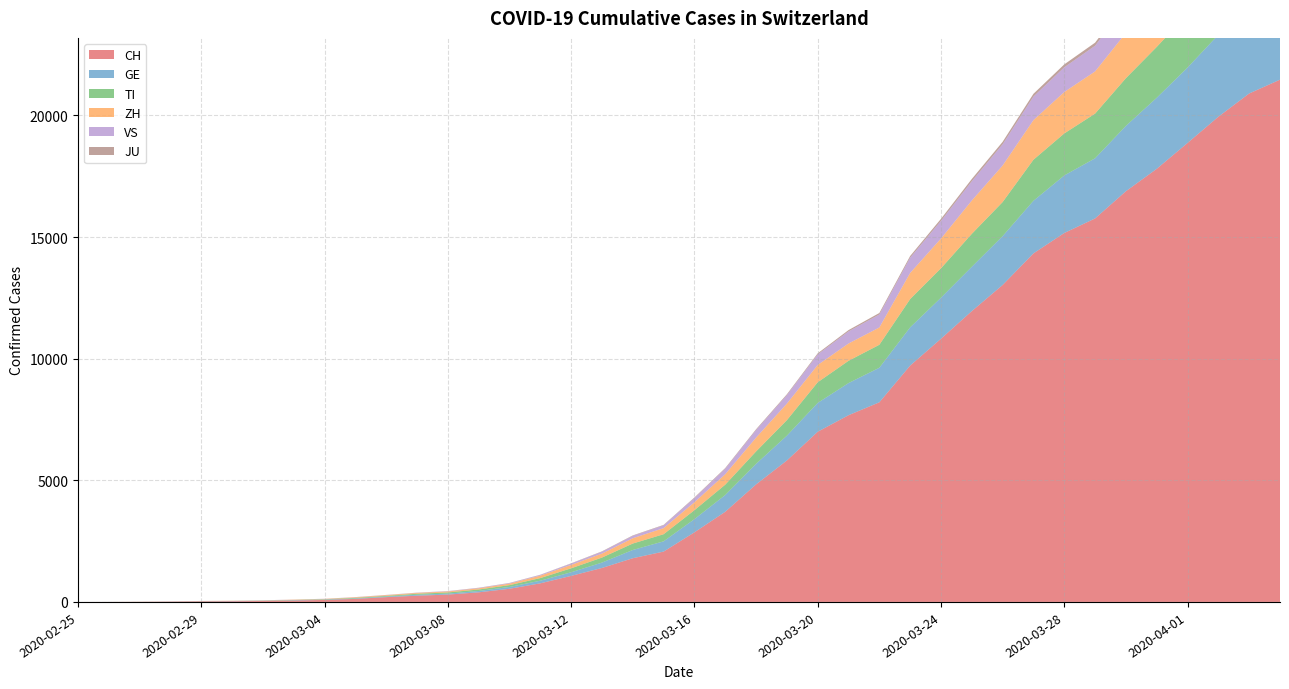

Reading left to right, transcribe all the data shown in this chart.

CH: 2020-02-25=0	2020-02-26=2	2020-02-27=6	2020-02-28=13	2020-02-29=23	2020-03-01=29	2020-03-02=40	2020-03-03=59	2020-03-04=83	2020-03-05=125	2020-03-06=197	2020-03-07=257	2020-03-08=302	2020-03-09=395	2020-03-10=541	2020-03-11=765	2020-03-12=1071	2020-03-13=1397	2020-03-14=1797	2020-03-15=2070	2020-03-16=2862	2020-03-17=3707	2020-03-18=4832	2020-03-19=5816	2020-03-20=6997	2020-03-21=7677	2020-03-22=8208	2020-03-23=9718	2020-03-24=10821	2020-03-25=11957	2020-03-26=13031	2020-03-27=14330	2020-03-28=15169	2020-03-29=15767	2020-03-30=16886	2020-03-31=17807	2020-04-01=18871	2020-04-02=19949	2020-04-03=20905	2020-04-04=21473
GE: 2020-02-25=0	2020-02-26=1	2020-02-27=1	2020-02-28=4	2020-02-29=8	2020-03-01=9	2020-03-02=10	2020-03-03=13	2020-03-04=14	2020-03-05=17	2020-03-06=25	2020-03-07=38	2020-03-08=39	2020-03-09=55	2020-03-10=75	2020-03-11=108	2020-03-12=149	2020-03-13=221	2020-03-14=339	2020-03-15=421	2020-03-16=542	2020-03-17=689	2020-03-18=844	2020-03-19=1020	2020-03-20=1185	2020-03-21=1321	2020-03-22=1420	2020-03-23=1572	2020-03-24=1688	2020-03-25=1823	2020-03-26=2009	2020-03-27=2163	2020-03-28=2366	2020-03-29=2473	2020-03-30=2686	2020-03-31=2922	2020-04-01=3099	2020-04-02=3371	2020-04-03=3560	2020-04-04=3690
TI: 2020-02-25=0	2020-02-26=1	2020-02-27=1	2020-02-28=1	2020-02-29=2	2020-03-01=2	2020-03-02=4	2020-03-03=8	2020-03-04=13	2020-03-05=25	2020-03-06=28	2020-03-07=41	2020-03-08=49	2020-03-09=61	2020-03-10=75	2020-03-11=108	2020-03-12=163	2020-03-13=206	2020-03-14=265	2020-03-15=293	2020-03-16=368	2020-03-17=426	2020-03-18=511	2020-03-19=638	2020-03-20=849	2020-03-21=916	2020-03-22=945	2020-03-23=1162	2020-03-24=1209	2020-03-25=1354	2020-03-26=1401	2020-03-27=1688	2020-03-28=1727	2020-03-29=1837	2020-03-30=1962	2020-03-31=2091	2020-04-01=2195	2020-04-02=2271	2020-04-03=2377	2020-04-04=2442
ZH: 2020-02-25=0	2020-02-26=0	2020-02-27=2	2020-02-28=2	2020-02-29=6	2020-03-01=7	2020-03-02=10	2020-03-03=13	2020-03-04=15	2020-03-05=23	2020-03-06=29	2020-03-07=34	2020-03-08=40	2020-03-09=49	2020-03-10=62	2020-03-11=101	2020-03-12=140	2020-03-13=163	2020-03-14=218	2020-03-15=250	2020-03-16=326	2020-03-17=429	2020-03-18=568	2020-03-19=679	2020-03-20=711	2020-03-21=711	2020-03-22=711	2020-03-23=1075	2020-03-24=1223	2020-03-25=1370	2020-03-26=1502	2020-03-27=1629	2020-03-28=1703	2020-03-29=1735	2020-03-30=1861	2020-03-31=1952	2020-04-01=2141	2020-04-02=2305	2020-04-03=2433	2020-04-04=2466
VS: 2020-02-25=0	2020-02-26=0	2020-02-27=0	2020-02-28=1	2020-02-29=1	2020-03-01=2	2020-03-02=3	2020-03-03=3	2020-03-04=4	2020-03-05=5	2020-03-06=6	2020-03-07=7	2020-03-08=12	2020-03-09=17	2020-03-10=22	2020-03-11=30	2020-03-12=53	2020-03-13=76	2020-03-14=98	2020-03-15=115	2020-03-16=172	2020-03-17=225	2020-03-18=312	2020-03-19=349	2020-03-20=436	2020-03-21=498	2020-03-22=535	2020-03-23=628	2020-03-24=728	2020-03-25=793	2020-03-26=874	2020-03-27=968	2020-03-28=1017	2020-03-29=1055	2020-03-30=1144	2020-03-31=1211	2020-04-01=1282	2020-04-02=1334	2020-04-03=1383	2020-04-04=1416
JU: 2020-02-25=0	2020-02-26=0	2020-02-27=1	2020-02-28=1	2020-02-29=1	2020-03-01=1	2020-03-02=1	2020-03-03=2	2020-03-04=2	2020-03-05=4	2020-03-06=4	2020-03-07=5	2020-03-08=5	2020-03-09=7	2020-03-10=7	2020-03-11=7	2020-03-12=12	2020-03-13=17	2020-03-14=18	2020-03-15=19	2020-03-16=25	2020-03-17=29	2020-03-18=32	2020-03-19=36	2020-03-20=44	2020-03-21=54	2020-03-22=61	2020-03-23=69	2020-03-24=82	2020-03-25=92	2020-03-26=100	2020-03-27=114	2020-03-28=119	2020-03-29=127	2020-03-30=128	2020-03-31=140	2020-04-01=145	2020-04-02=149	2020-04-03=149	2020-04-04=154